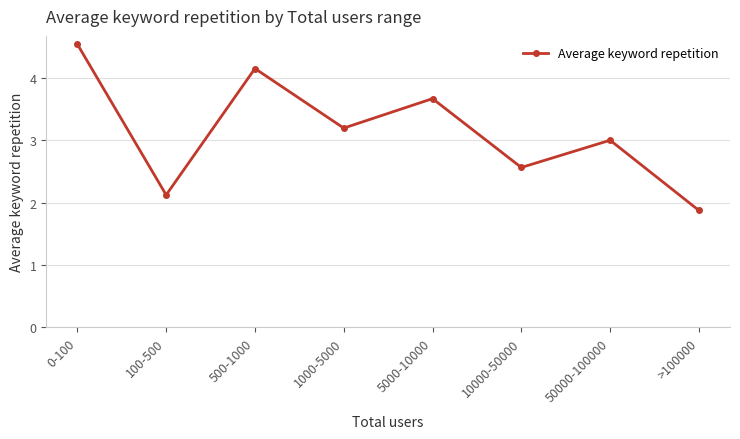

True or false: the data shows 3.7 at 10000-50000.

False